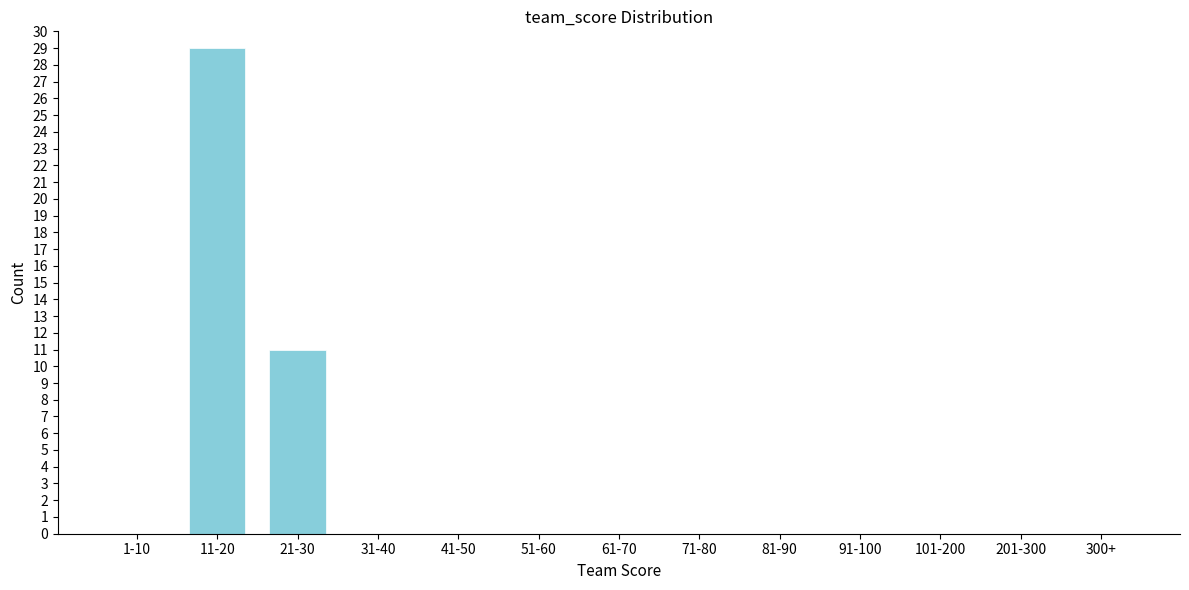

Reading left to right, list all the values displayed in this chart.

1-10=0	11-20=29	21-30=11	31-40=0	41-50=0	51-60=0	61-70=0	71-80=0	81-90=0	91-100=0	101-200=0	201-300=0	300+=0